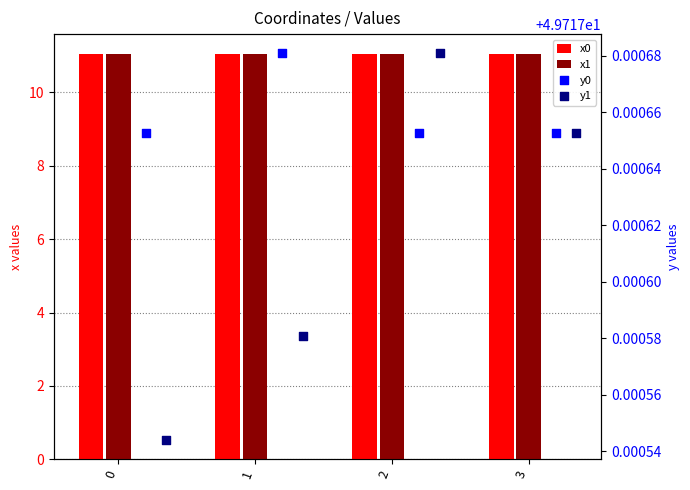

Which series contains the highest Y value?

y0